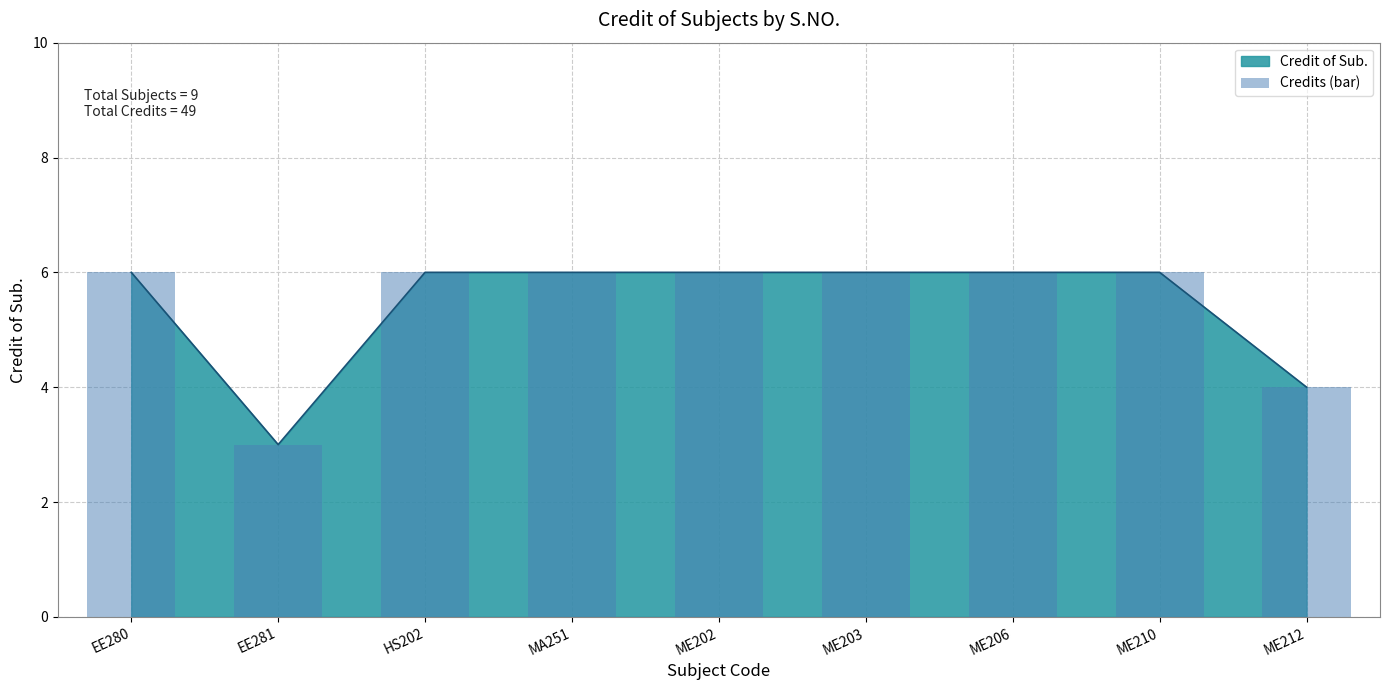

What is the value of the 2nd bar from the left?

3